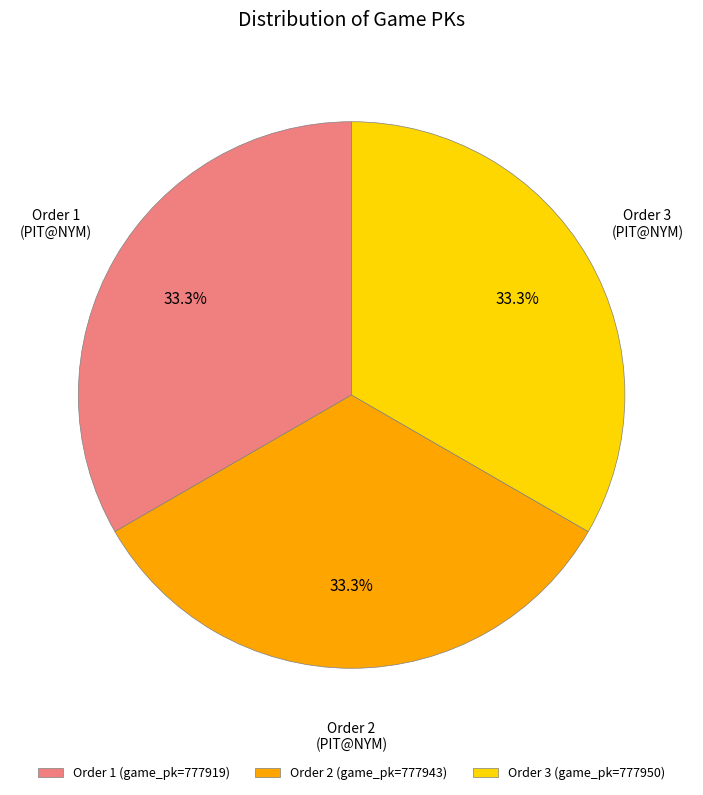

Count the number of slices in the pie.

3